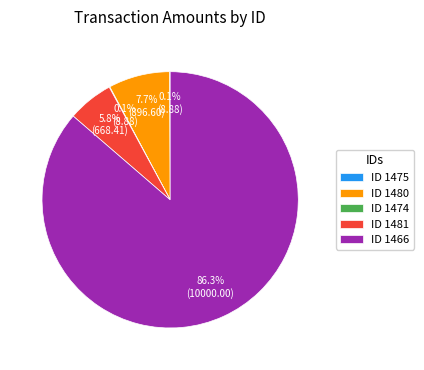

How much of the chart is everything except ID 1481?

94.2%